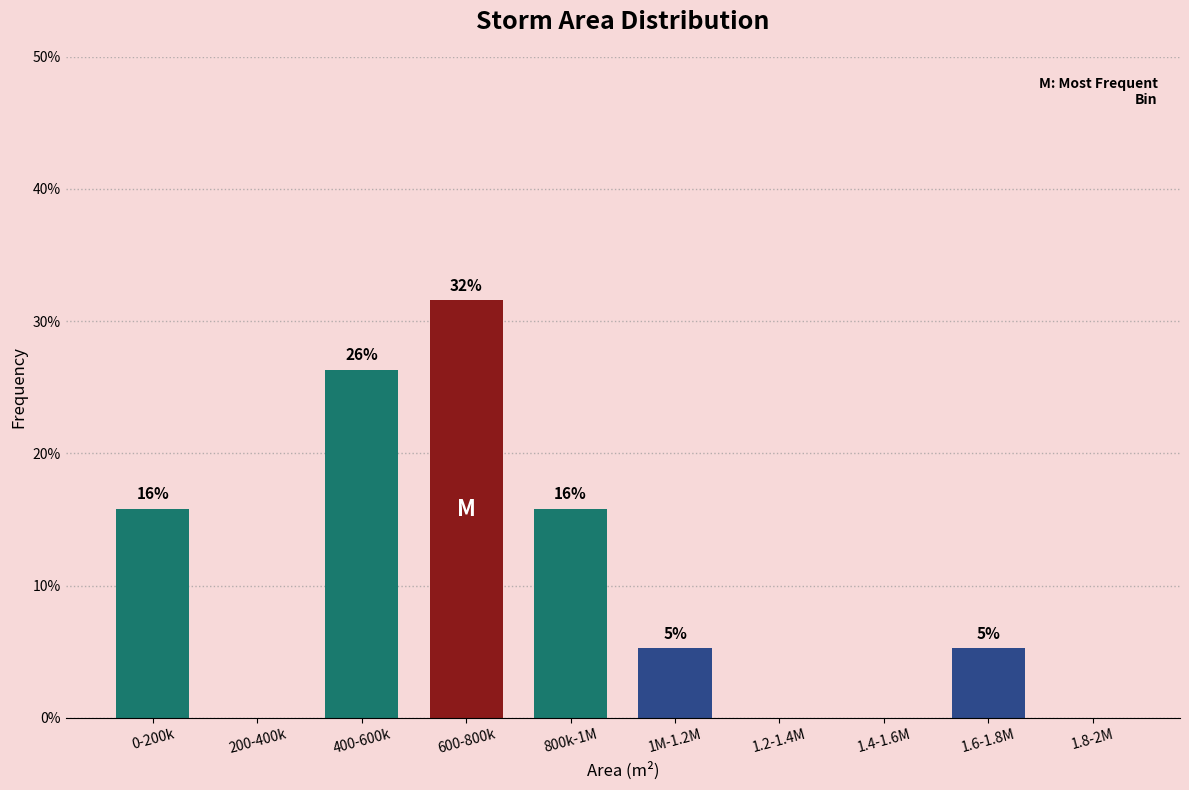

Are the bars horizontal?

No